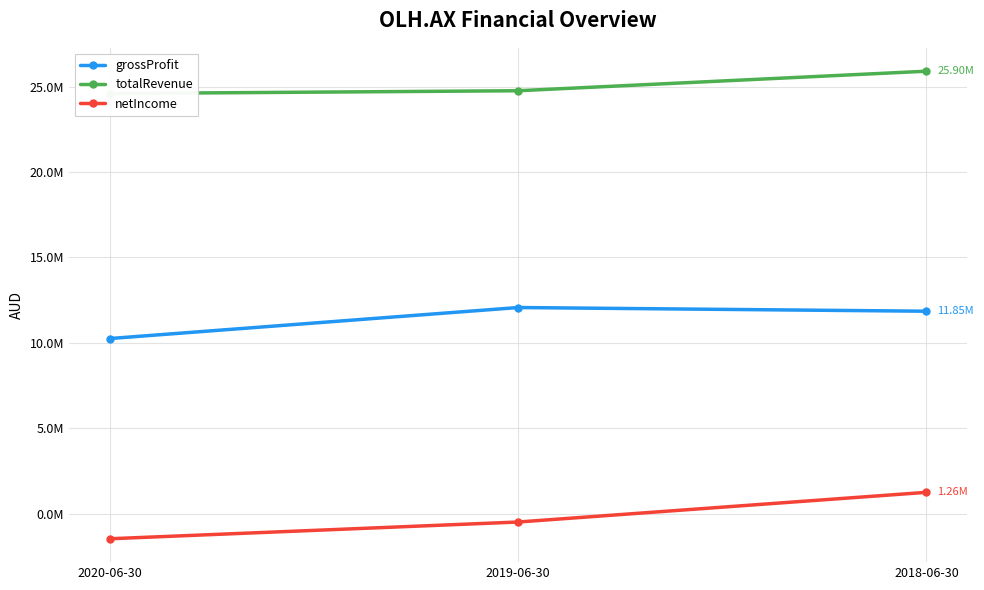

What is the label of the 3rd point from the right?

2020-06-30